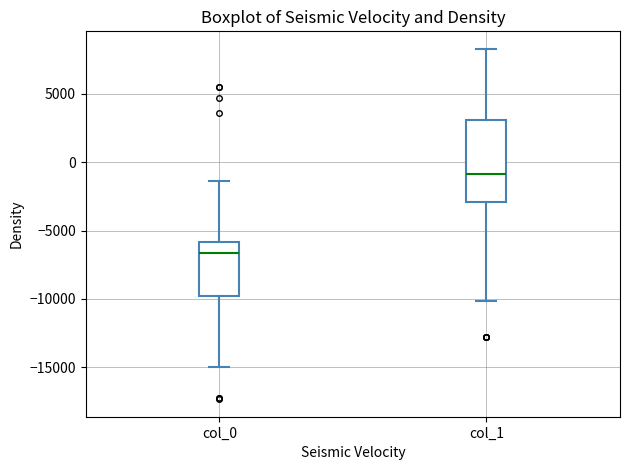

Comparing the boxes themselves (not the whiskers), which one is the tallest?

col_1